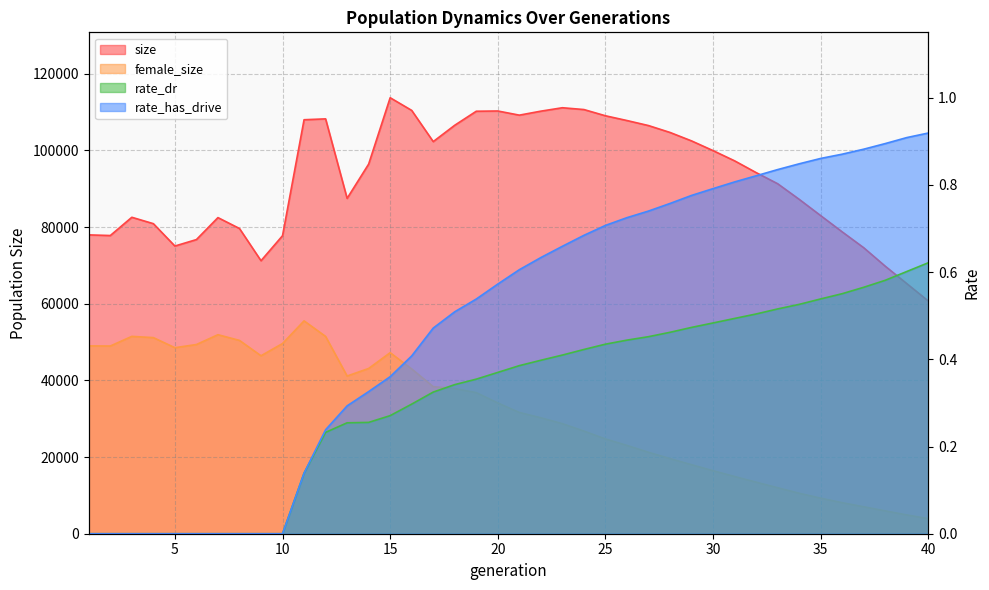

At how many categories does at least one series exceed 35201?

40